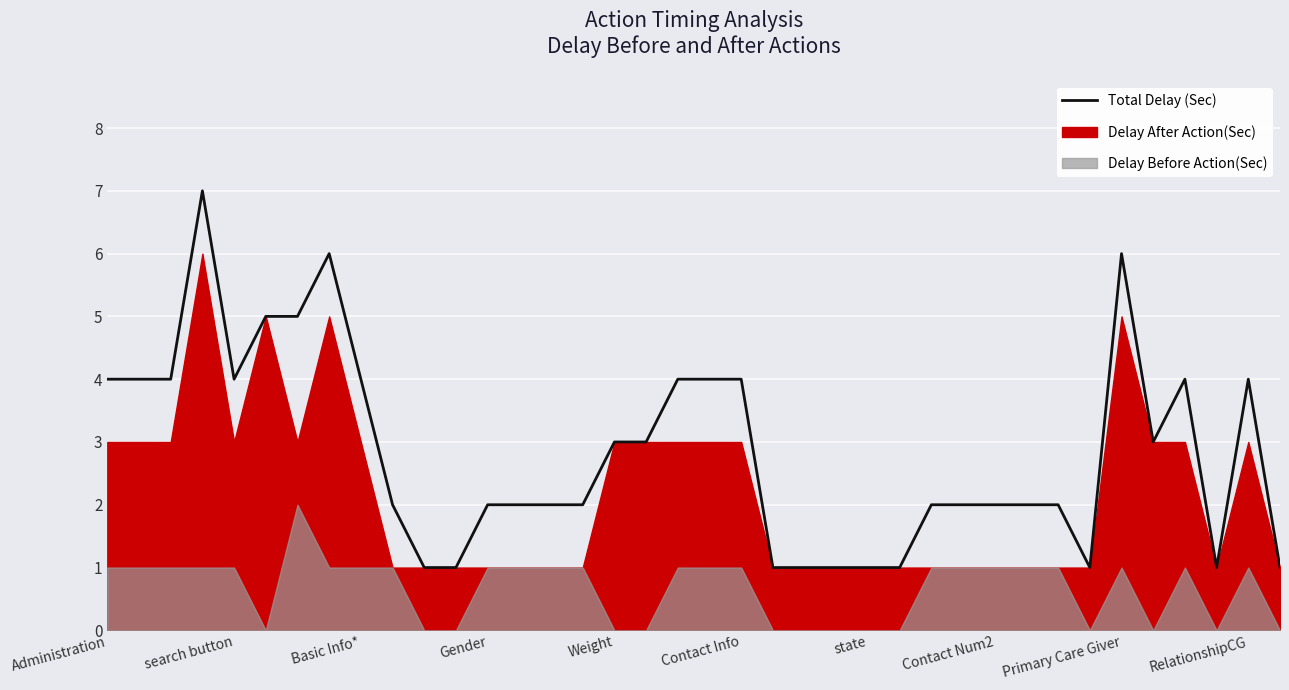

How many interior local peaks (higher than both neighbors) does the data have?

5